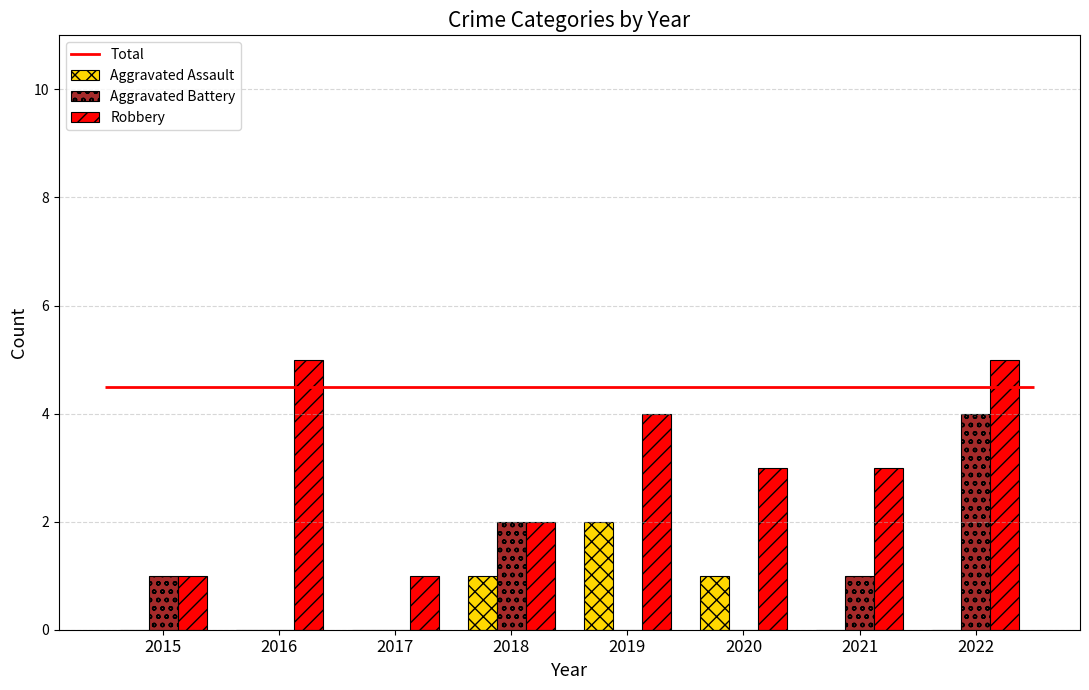

Which has a higher value, 2020 or 2018?

2020